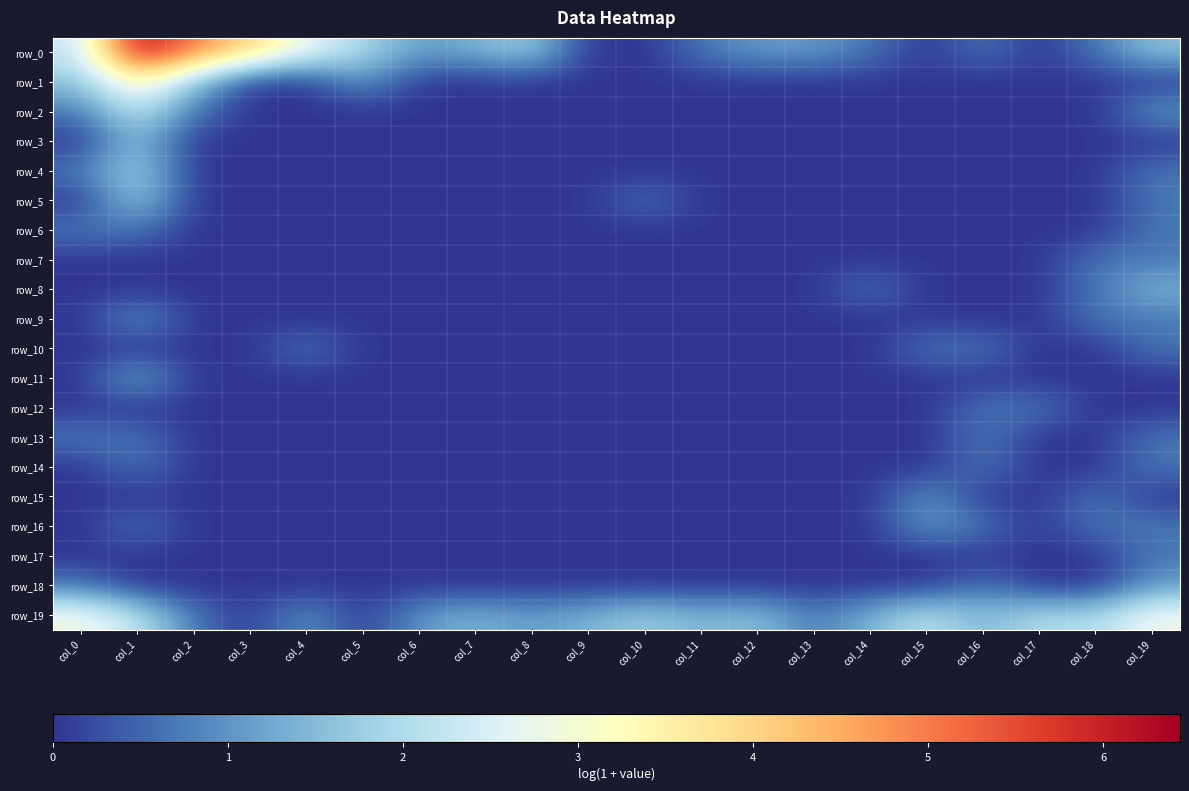

At which category is the sum across all series the highest?

col_1